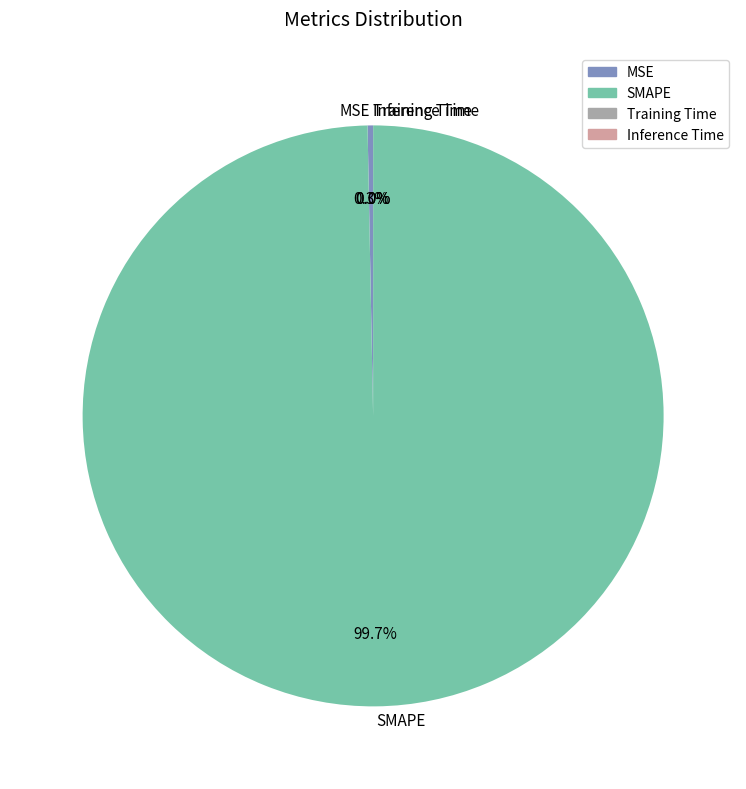

What percentage is the SMAPE slice, to the nearest percent?

100%